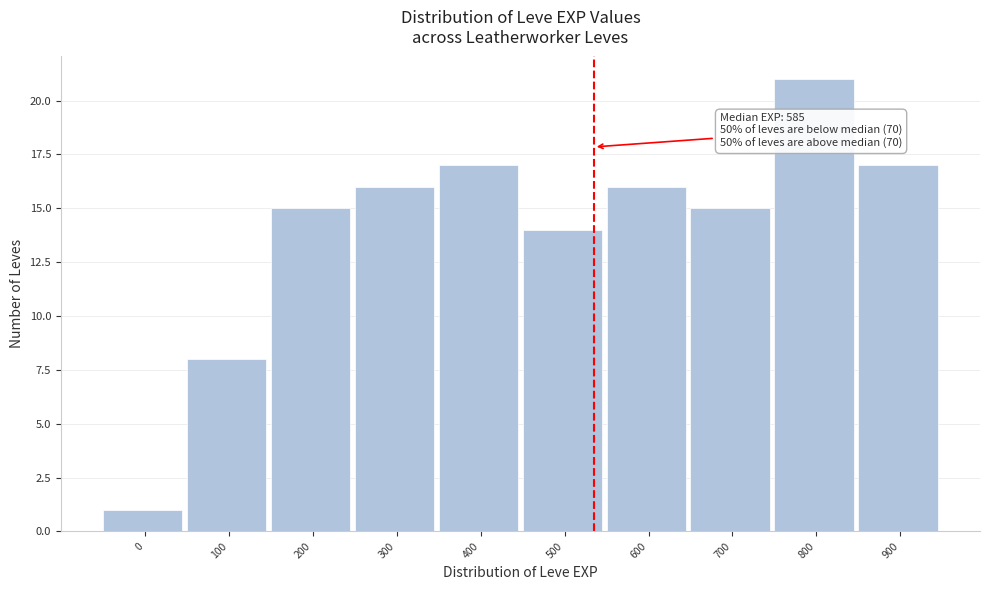

Reading left to right, list all the values displayed in this chart.

1	8	15	16	17	14	16	15	21	17